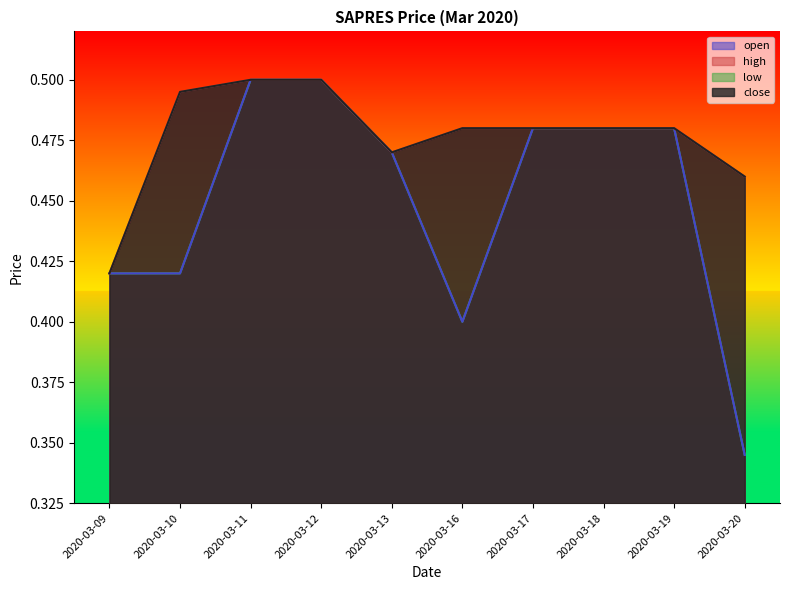

At which category is the sum across all series the highest?

2020-03-11